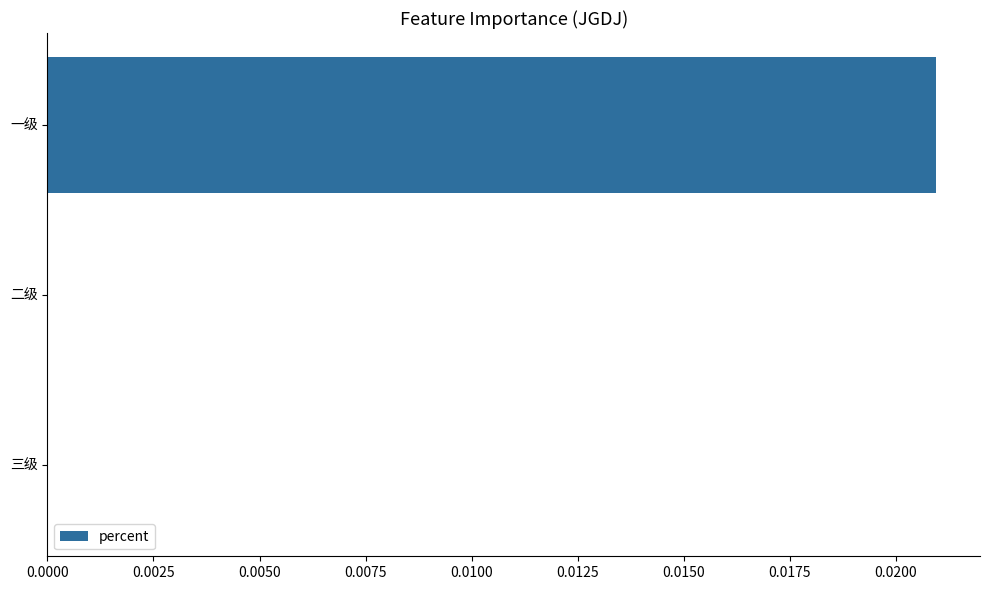

Count the number of categories in the chart.

3